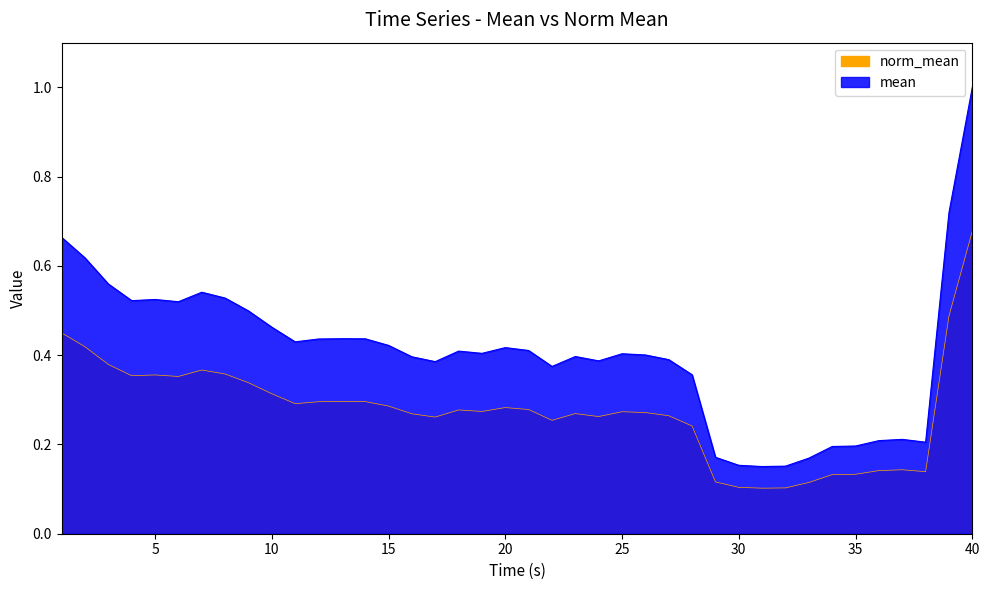

Is the value of norm_mean at 7 greater than the value of mean at 5?

Yes